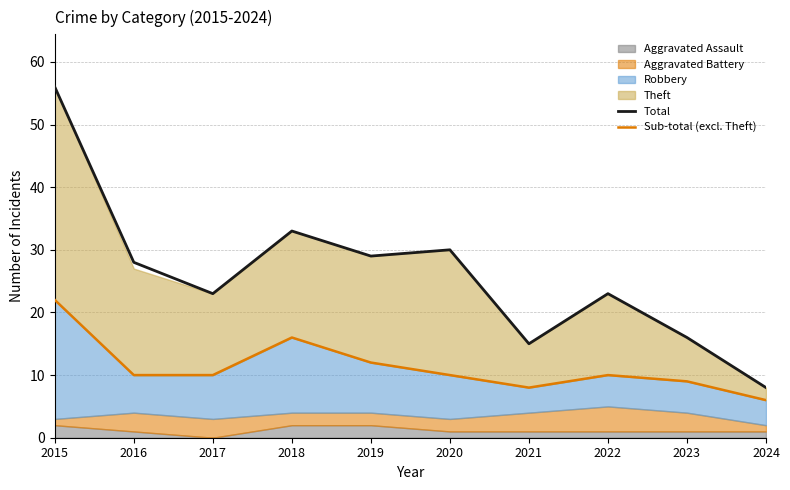

Which has a higher value, 2018 or 2023?

2018